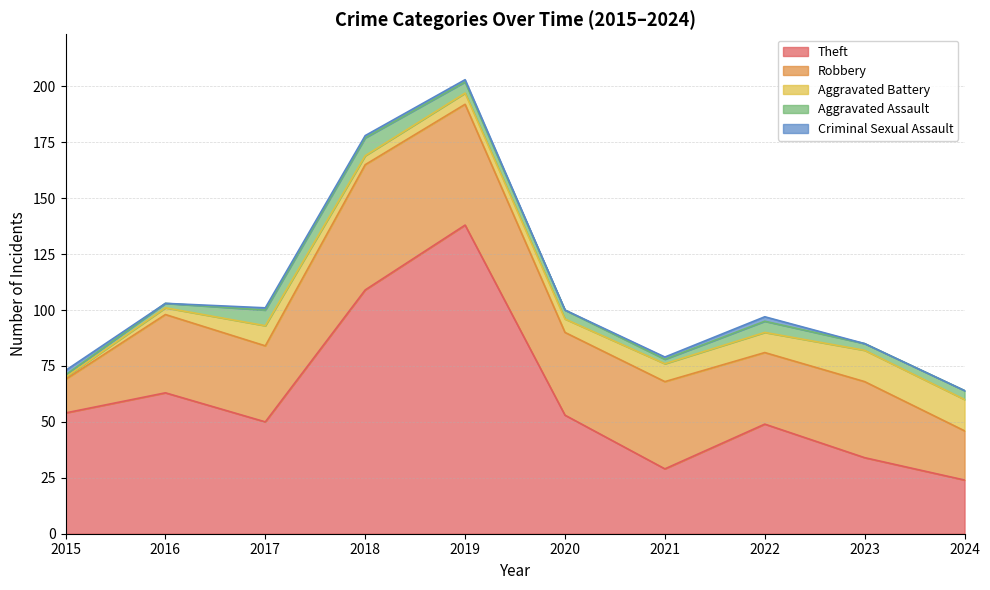

What are all the series names shown in the legend?

Theft, Robbery, Aggravated Battery, Aggravated Assault, Criminal Sexual Assault